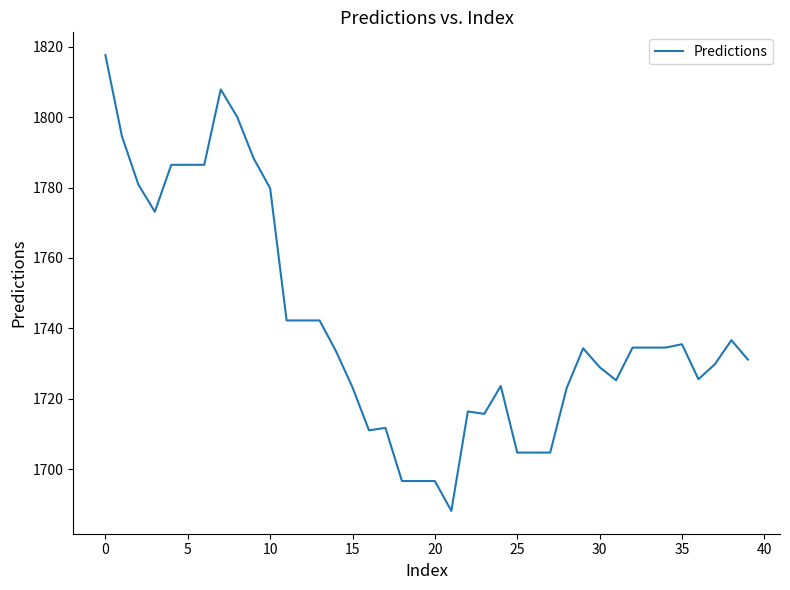

What is the greatest value displayed?

1817.6